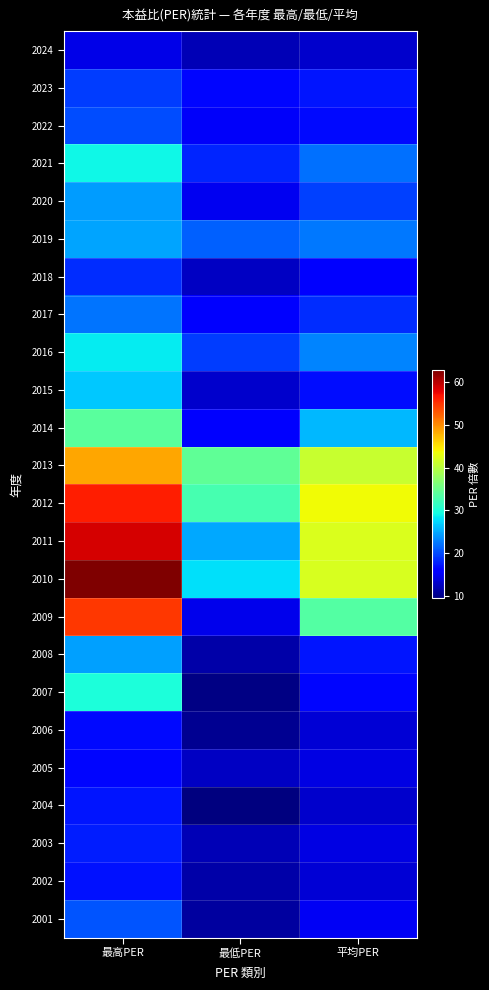

Reading right to left, list all the values displayed in this chart.

2024: 平均PER=13.1	最低PER=11.9	最高PER=14.2
2023: 平均PER=17.2	最低PER=16.4	最高PER=19.2
2022: 平均PER=16.5	最低PER=15.2	最高PER=20.1
2021: 平均PER=22.0	最低PER=18.1	最高PER=29.1
2020: 平均PER=19.4	最低PER=14.6	最高PER=24.3
2019: 平均PER=22.5	最低PER=21.1	最高PER=24.6
2018: 平均PER=15.6	最低PER=12.6	最高PER=18.5
2017: 平均PER=18.4	最低PER=16.1	最高PER=22.3
2016: 平均PER=23.1	最低PER=19.3	最高PER=28.5
2015: 平均PER=16.8	最低PER=13.1	最高PER=26.5
2014: 平均PER=25.8	最低PER=15.9	最高PER=33.8
2013: 平均PER=41.0	最低PER=34.3	最高PER=48.4
2012: 平均PER=43.8	最低PER=32.7	最高PER=56.3
2011: 平均PER=42.2	最低PER=24.9	最高PER=58.7
2010: 平均PER=42.1	最低PER=27.8	最高PER=62.8
2009: 平均PER=33.5	最低PER=14.4	最高PER=54.7
2008: 平均PER=17.2	最低PER=11.3	最高PER=24.4
2007: 平均PER=16.4	最低PER=9.6	最高PER=30.0
2006: 平均PER=13.4	最低PER=10.2	最高PER=16.5
2005: 平均PER=14.0	最低PER=12.6	最高PER=16.3
2004: 平均PER=13.0	最低PER=9.4	最高PER=17.1
2003: 平均PER=14.0	最低PER=11.9	最高PER=17.6
2002: 平均PER=13.5	最低PER=11.4	最高PER=17.0
2001: 平均PER=14.8	最低PER=11.0	最高PER=20.5